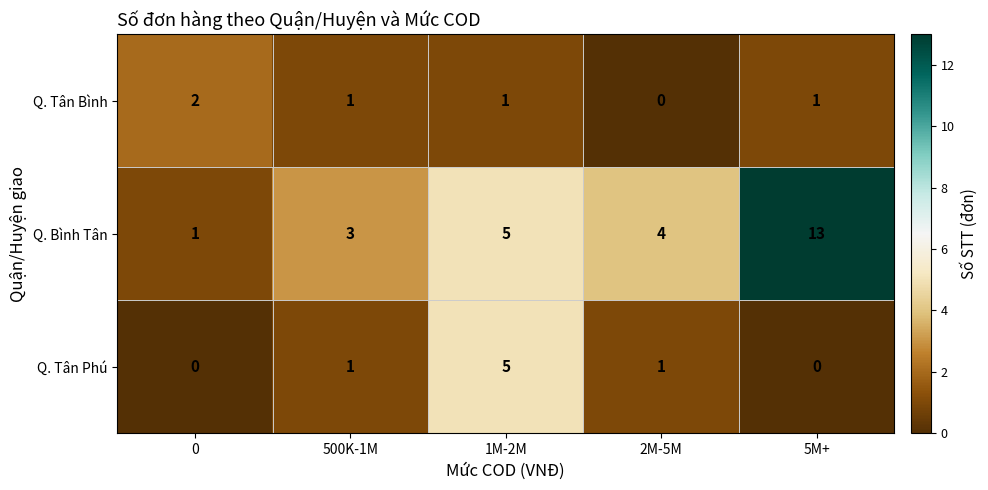

At which label does Q. Bình Tân first exceed 4?

1M-2M